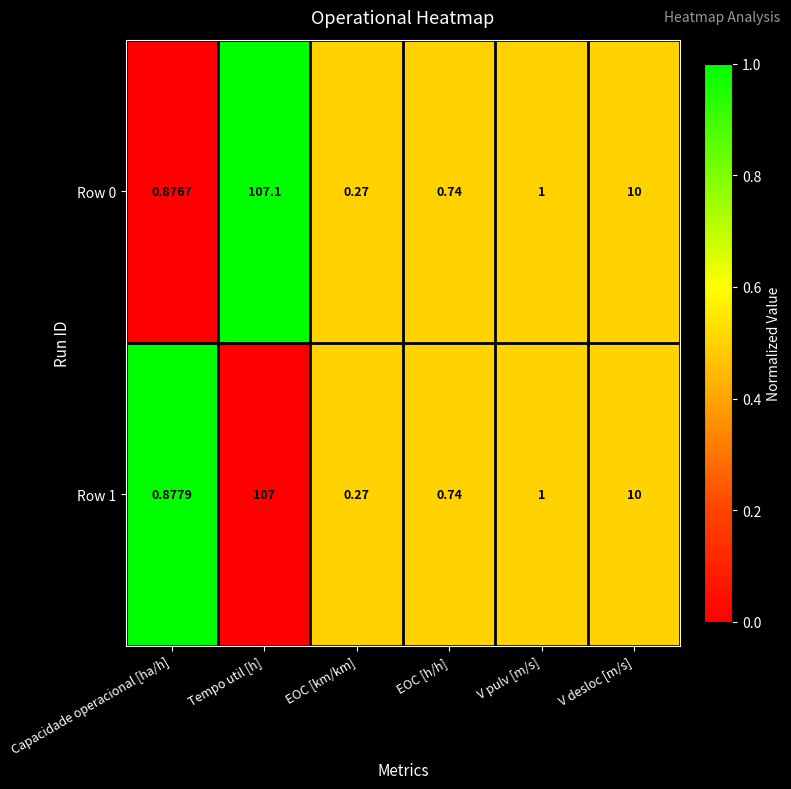

Which category has the lowest value across all series?

EOC [km/km]